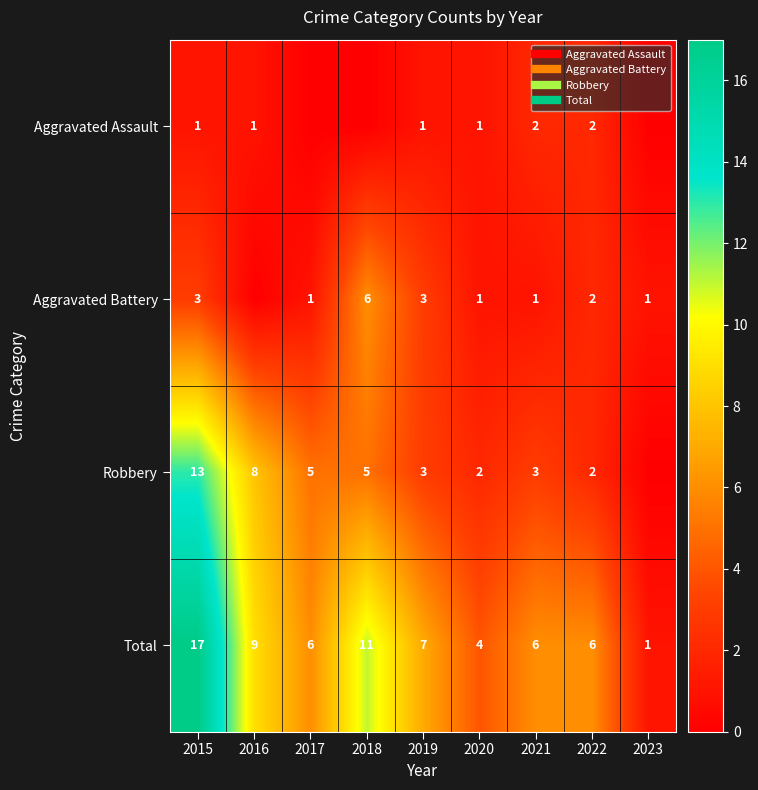

Count the number of categories in the chart.

9